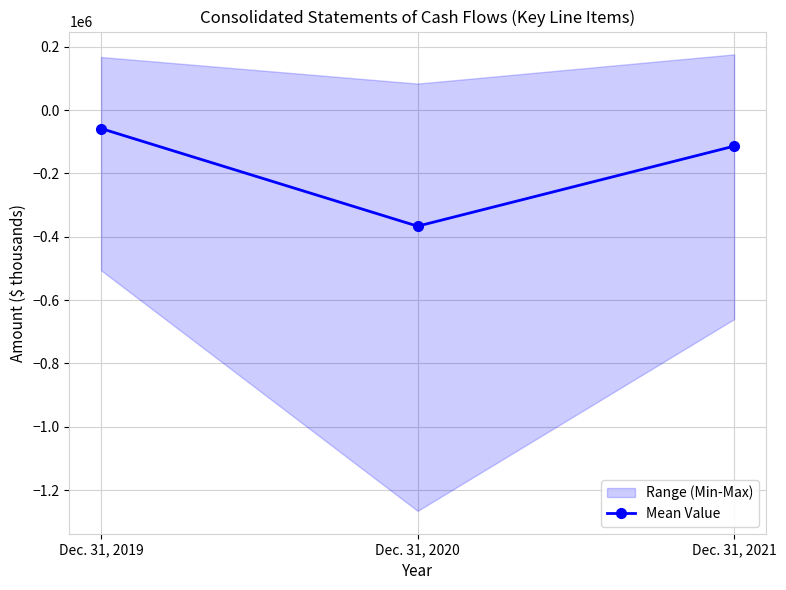

List the labels in order of value, smallest first.

Dec. 31, 2020, Dec. 31, 2021, Dec. 31, 2019